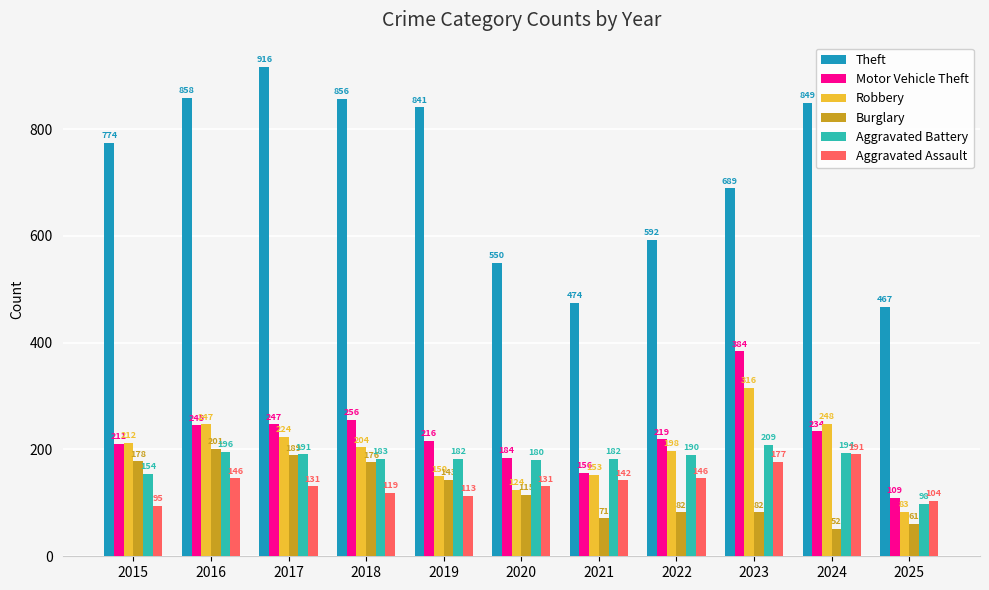

What is the approximate value of Robbery at 2018?

204